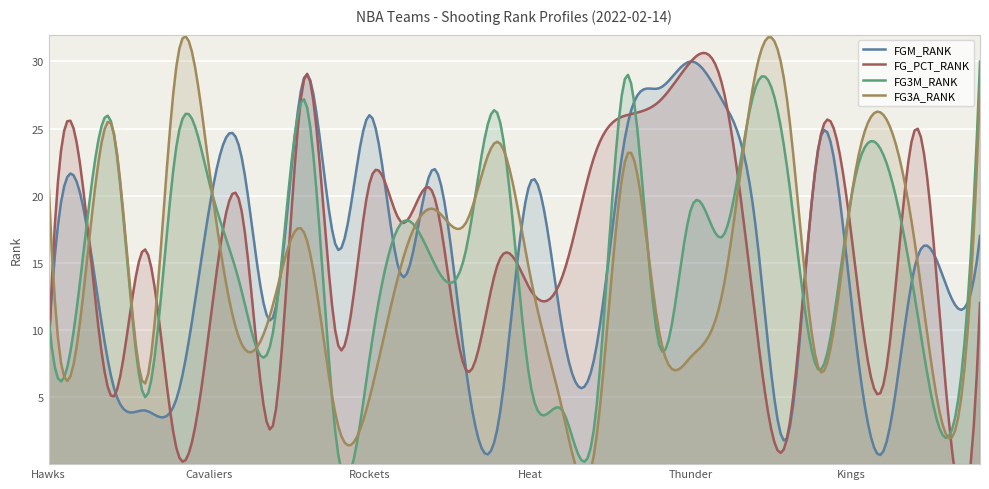

Which series has the largest total across all categories?

FGM_RANK